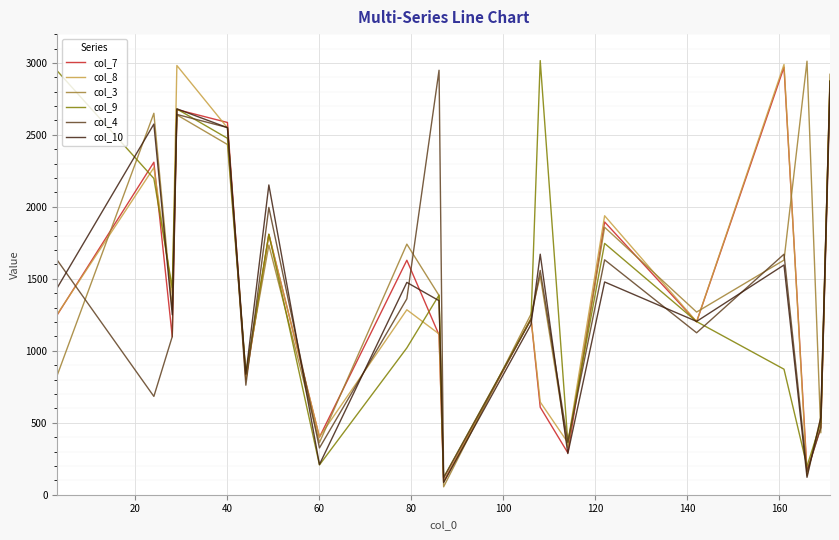

What is the minimum value for col_9?

119